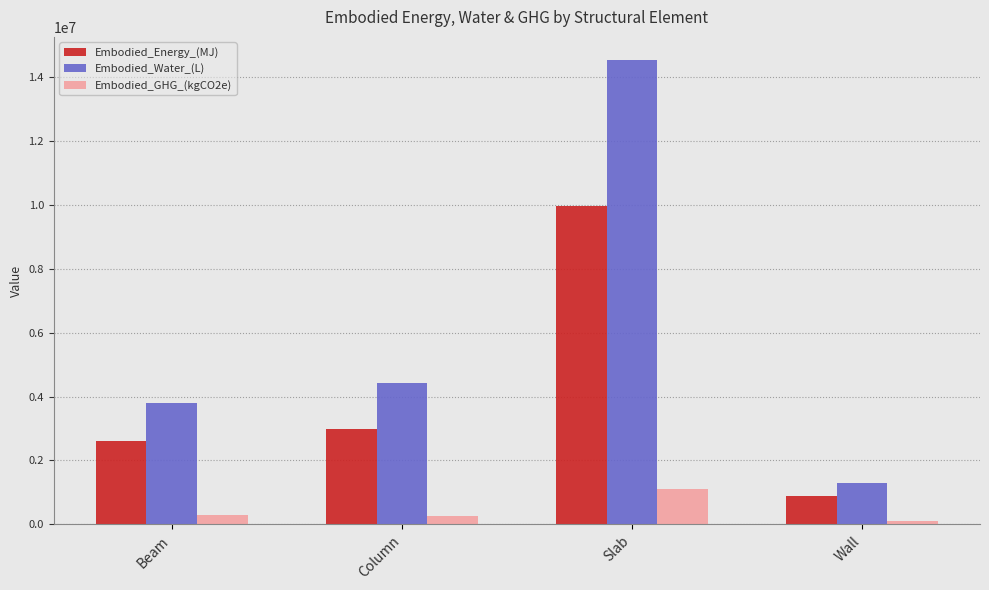

What is the difference between the Embodied_Water_(L) values at Column and Beam?

648234.2